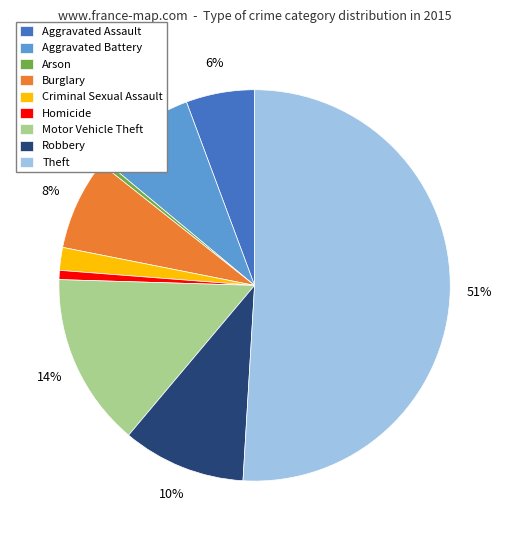

To the nearest percent, what percentage of the pie is Theft?

51%